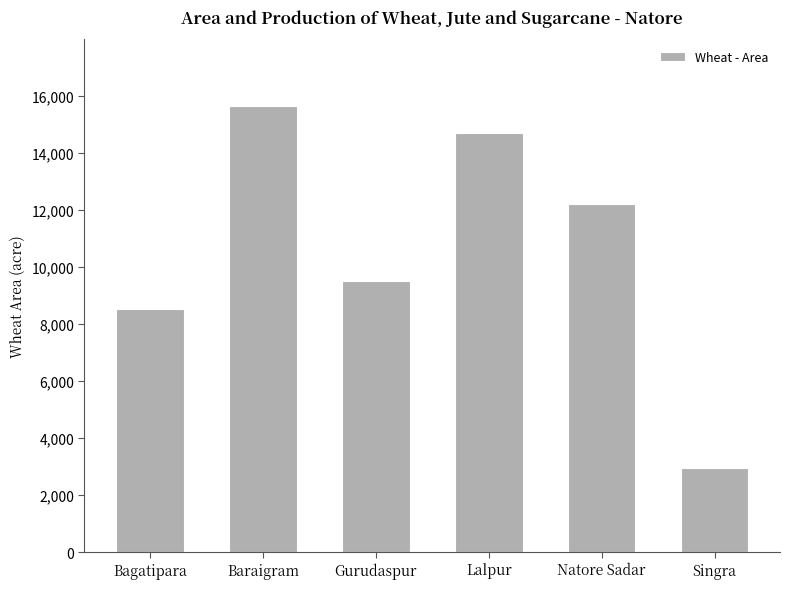

List the labels in order of value, largest first.

Baraigram, Lalpur, Natore Sadar, Gurudaspur, Bagatipara, Singra